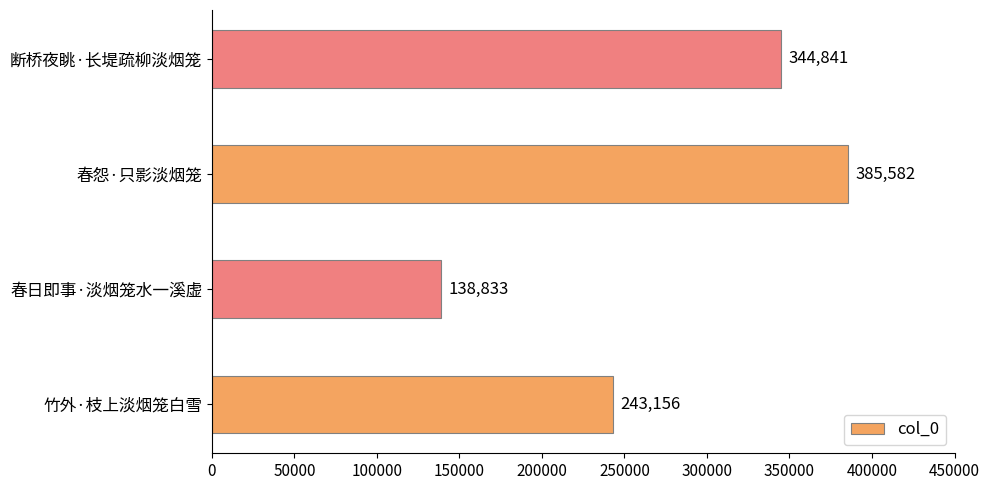

Reading top to bottom, transcribe all the data shown in this chart.

断桥夜眺·长堤疏柳淡烟笼=344841	春怨·只影淡烟笼=385582	春日即事·淡烟笼水一溪虚=138833	竹外·枝上淡烟笼白雪=243156